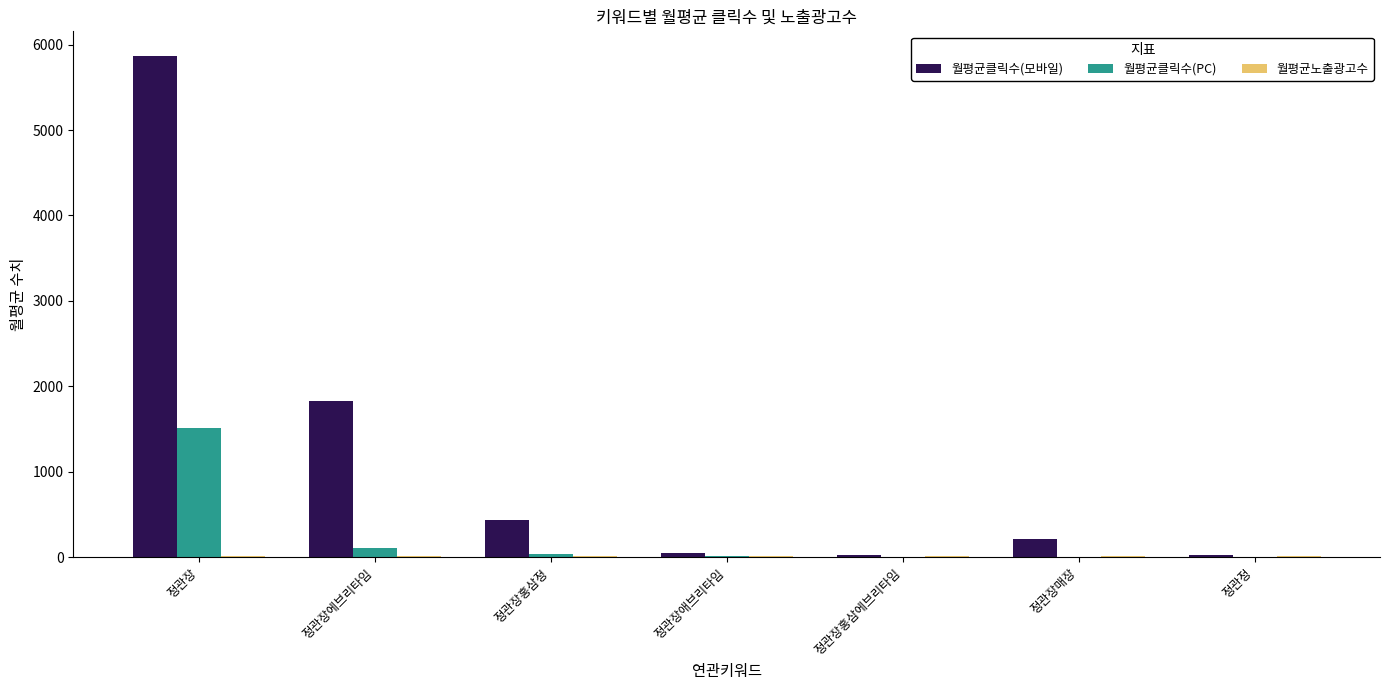

Which series has the largest total across all categories?

월평균클릭수(모바일)